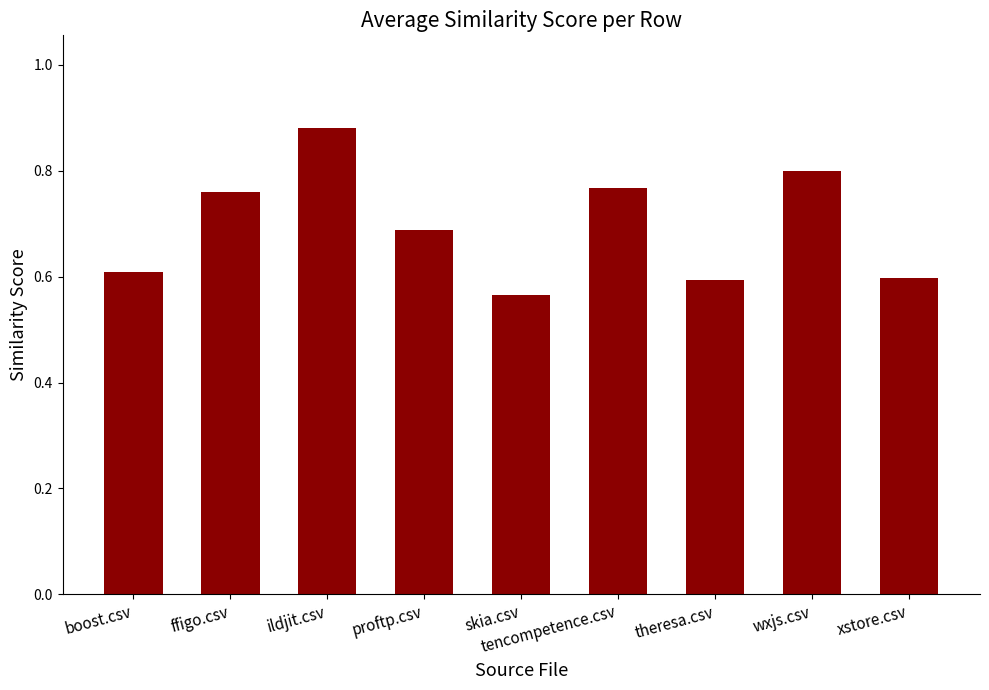

At which label is the value closest to 0?

skia.csv